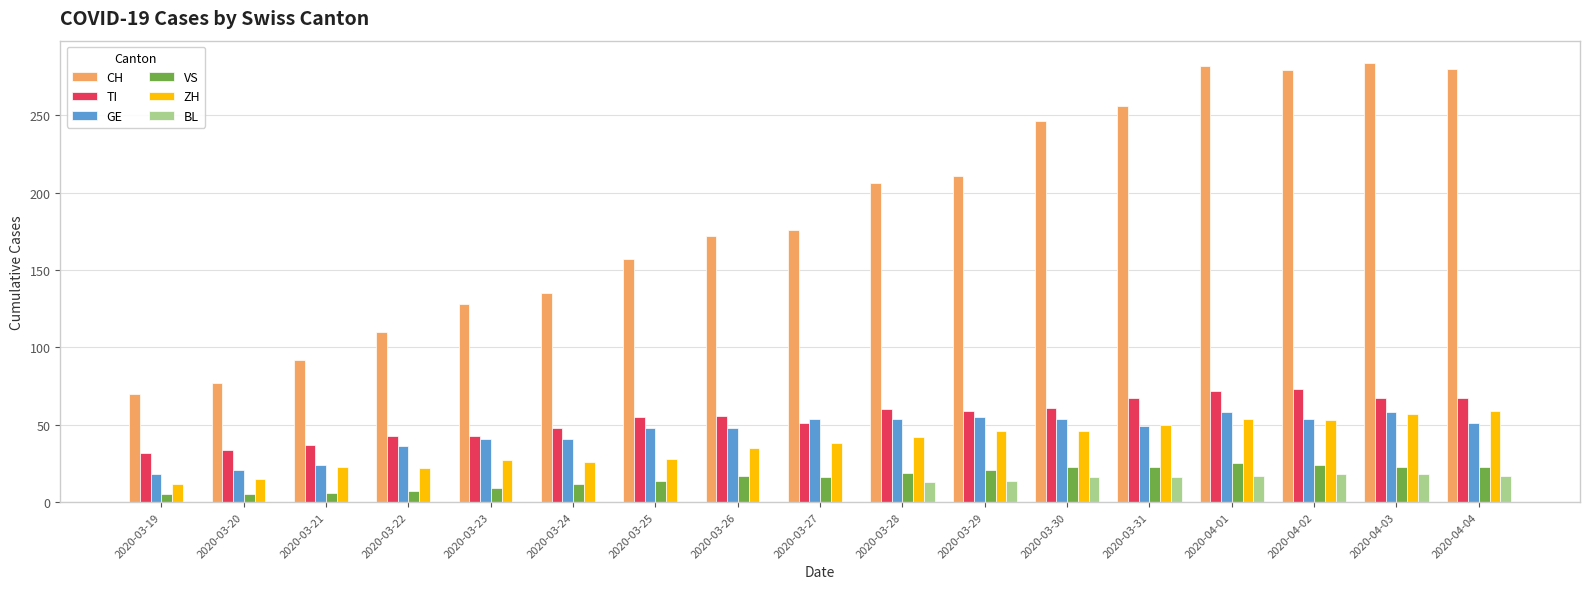

What is the average value of the BL series?

8